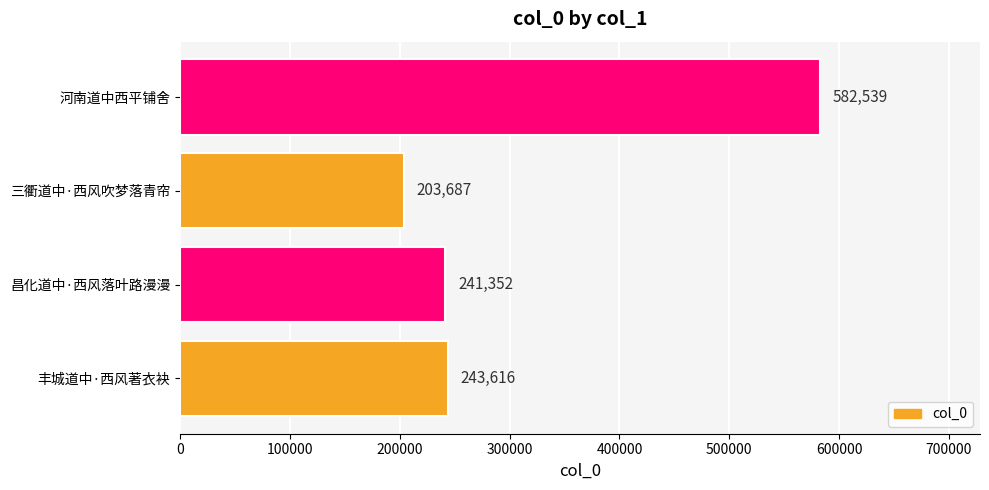

Reading bottom to top, extract all data points from this chart.

丰城道中·西风著衣袂=243616	昌化道中·西风落叶路漫漫=241352	三衢道中·西风吹梦落青帘=203687	河南道中西平铺舍=582539